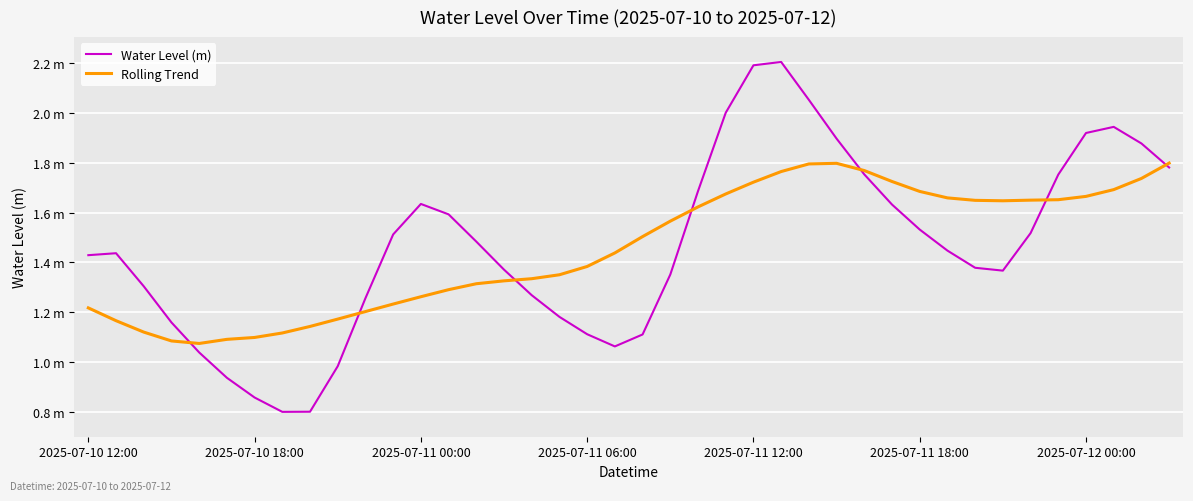

Which series has the largest range (max minus min)?

Water Level (m)